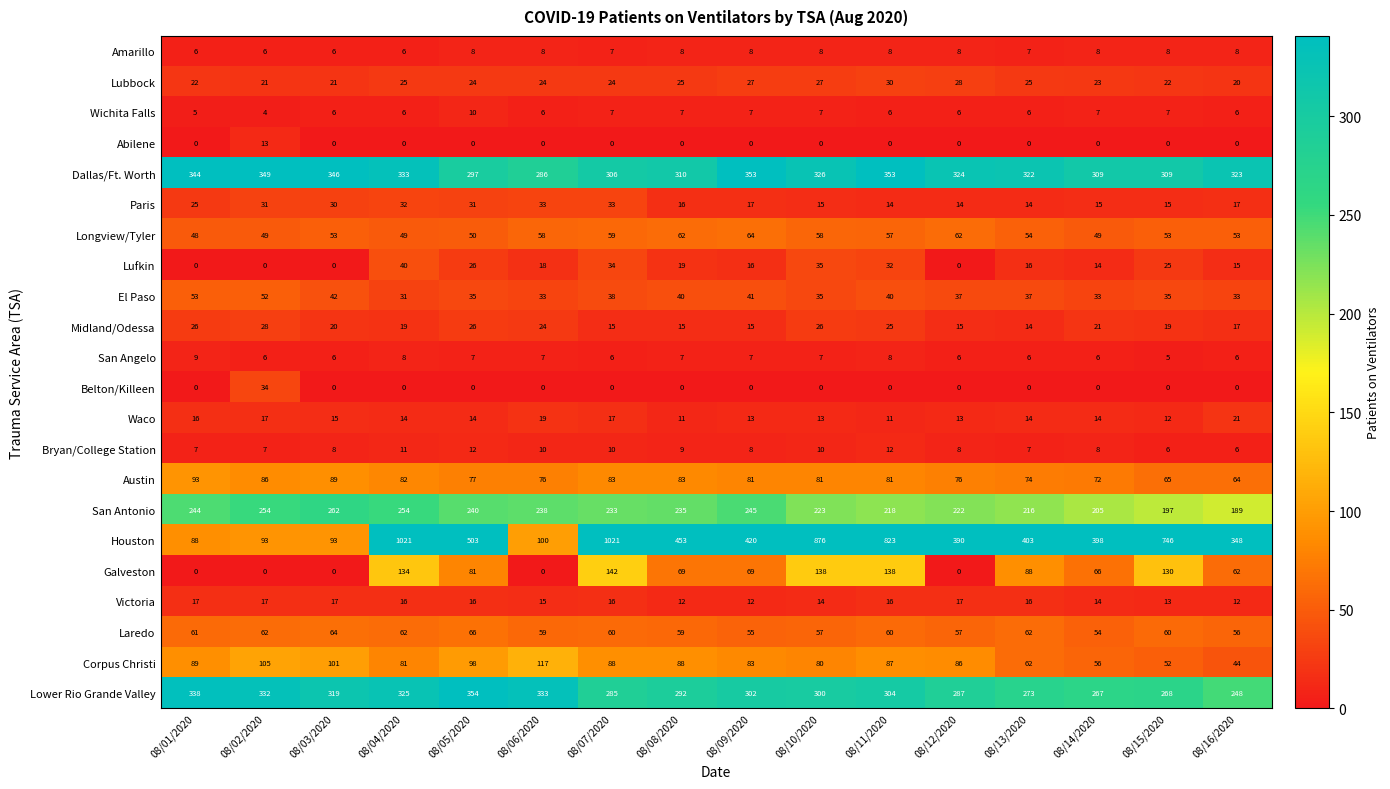

What is the sum of the Houston values at 08/14/2020 and 08/03/2020?

491